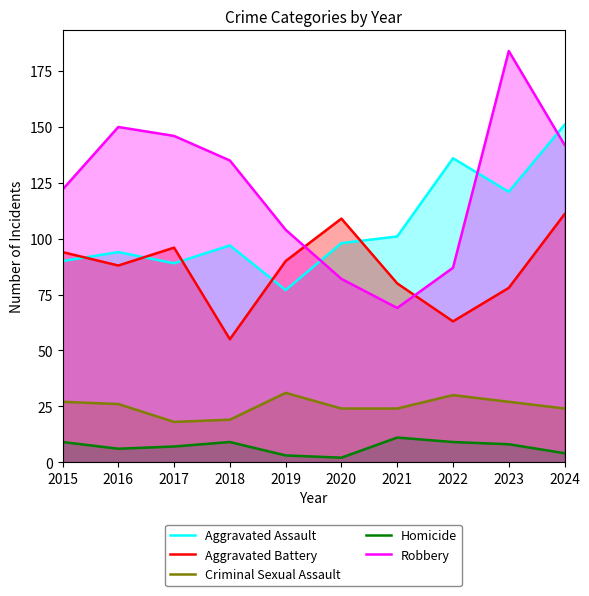

What is the sum of all Homicide values?

68